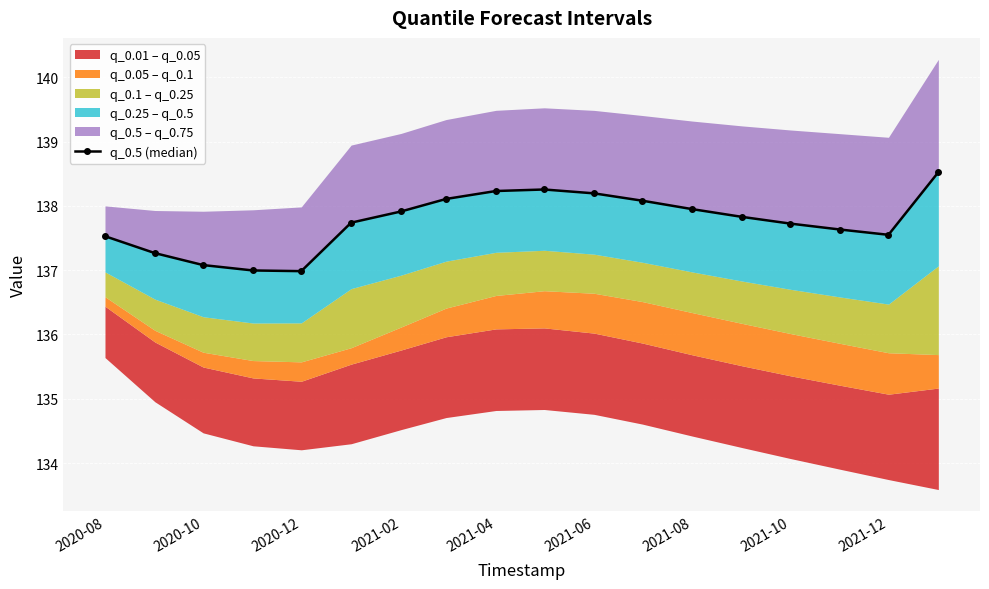

True or false: the data has more than 0 interior local peaks.

True